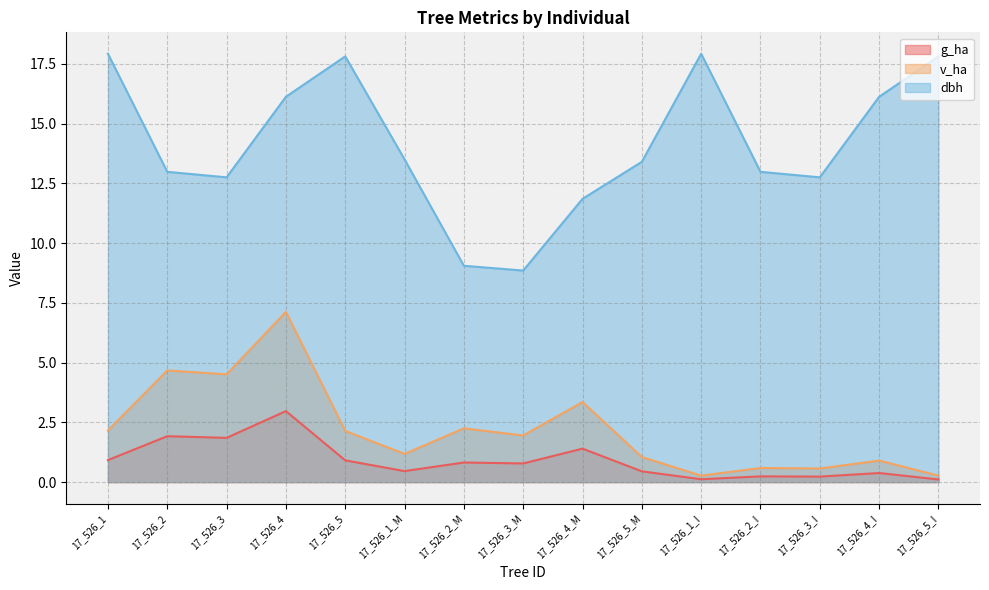

What is the label of the 13th point from the left?

17_526_3_I